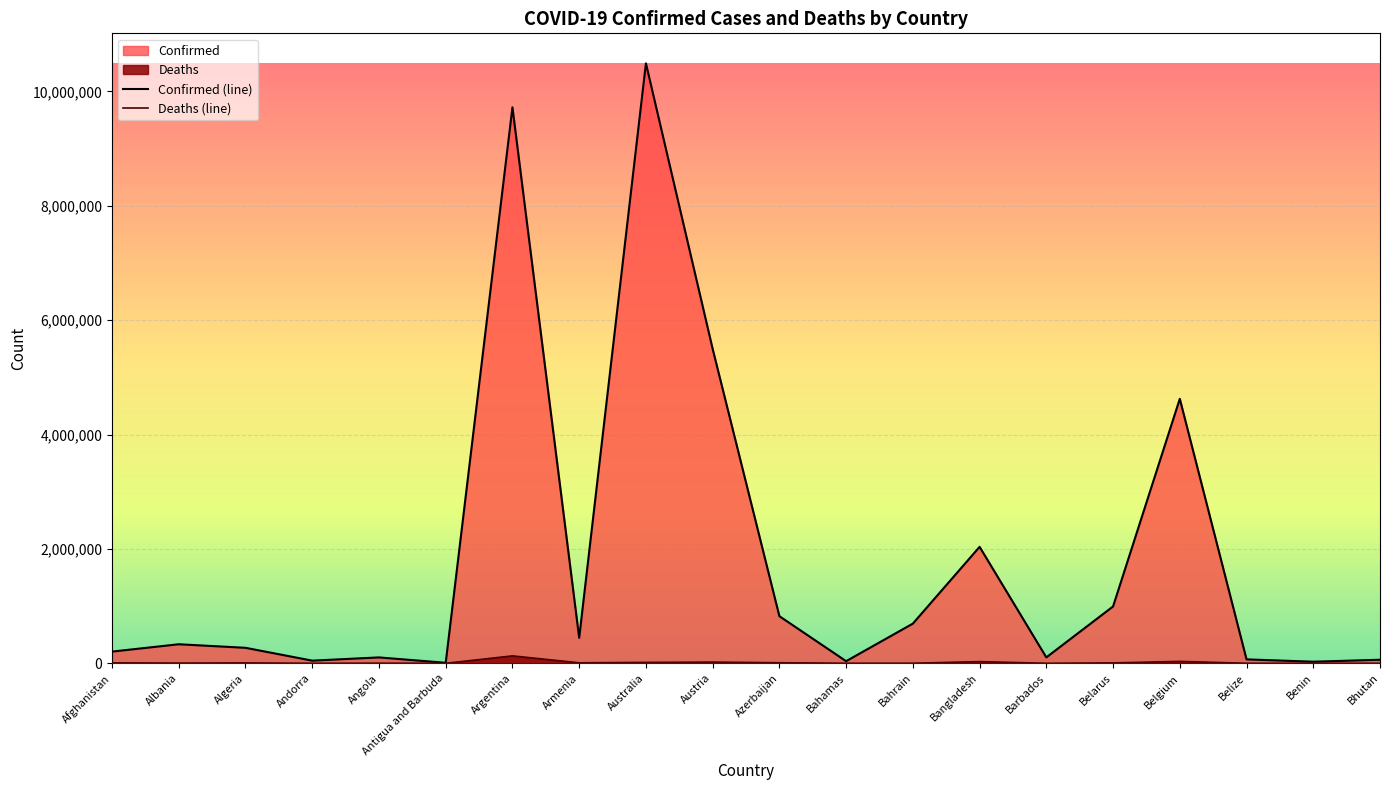

Rank the series by their average value, from highest to lowest.

Confirmed (line), Deaths (line)